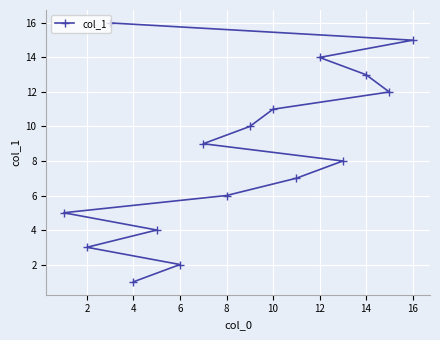

Is it true that the value at 10 is 8?

False